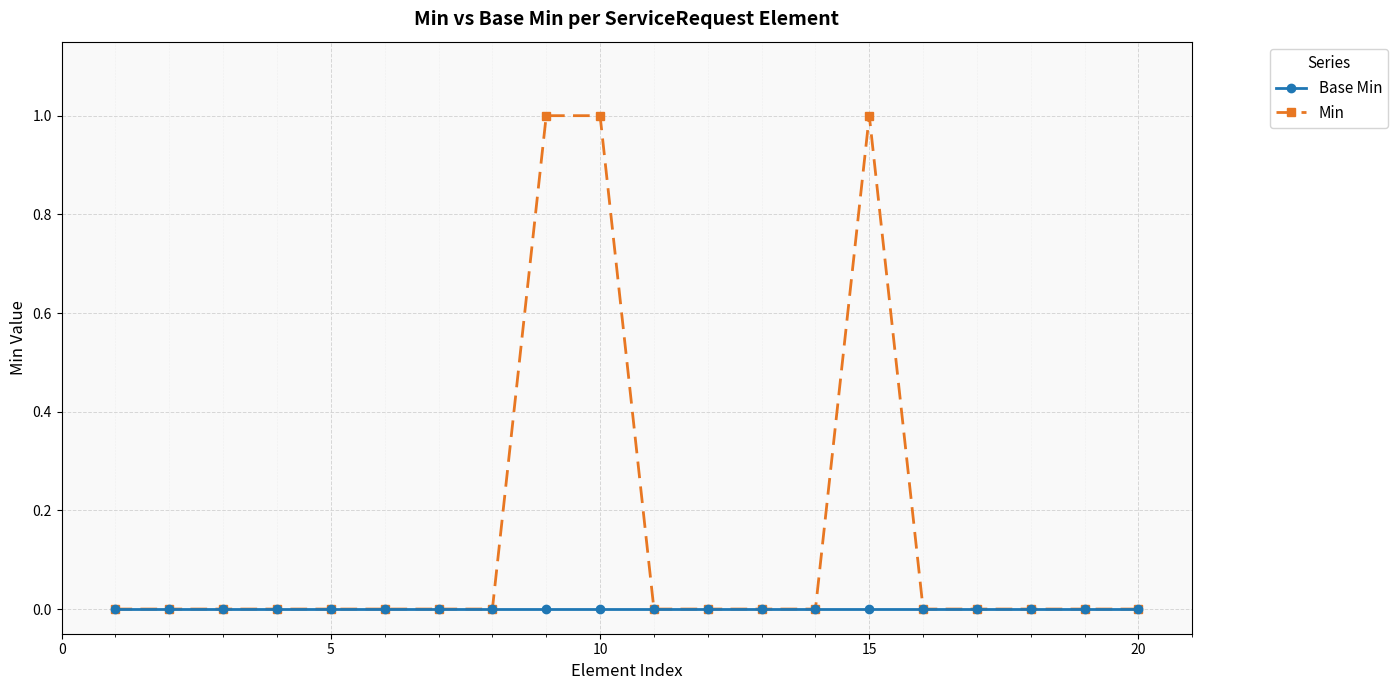

True or false: Min has more than 0 interior local peaks.

True